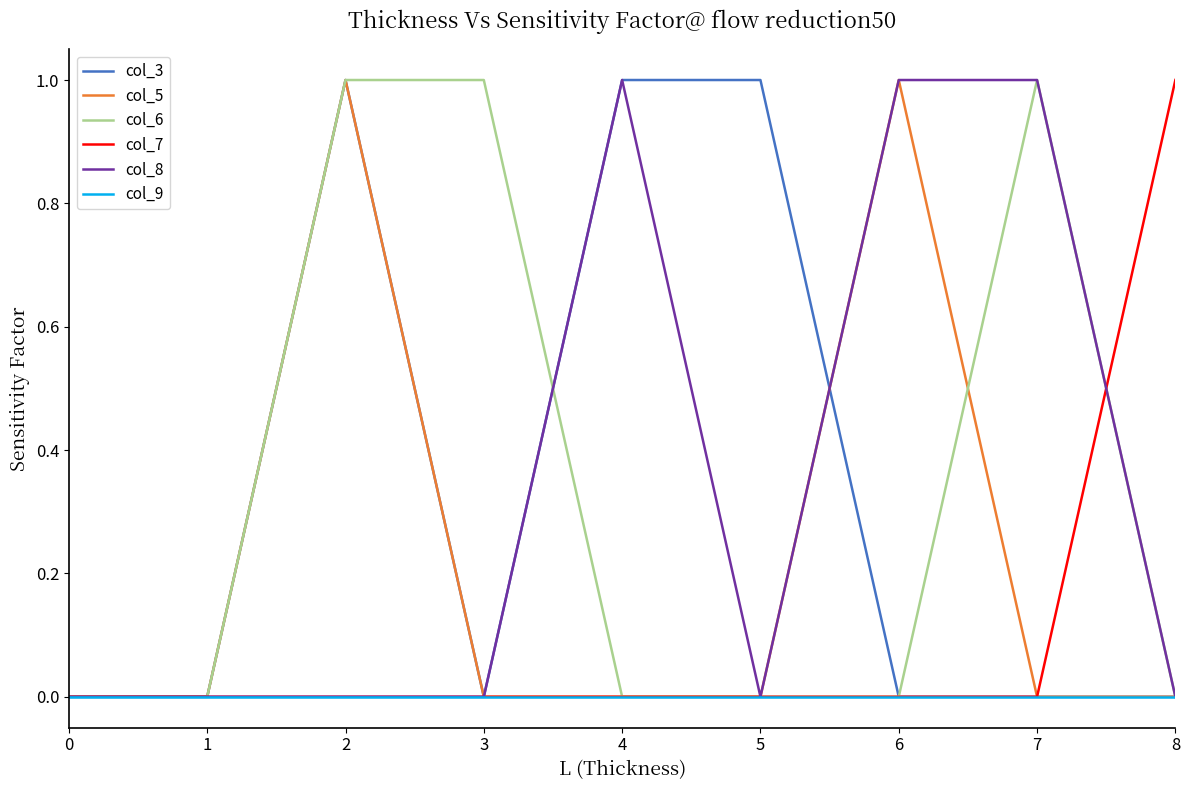

True or false: col_9 has a value of 0 at 8.

True